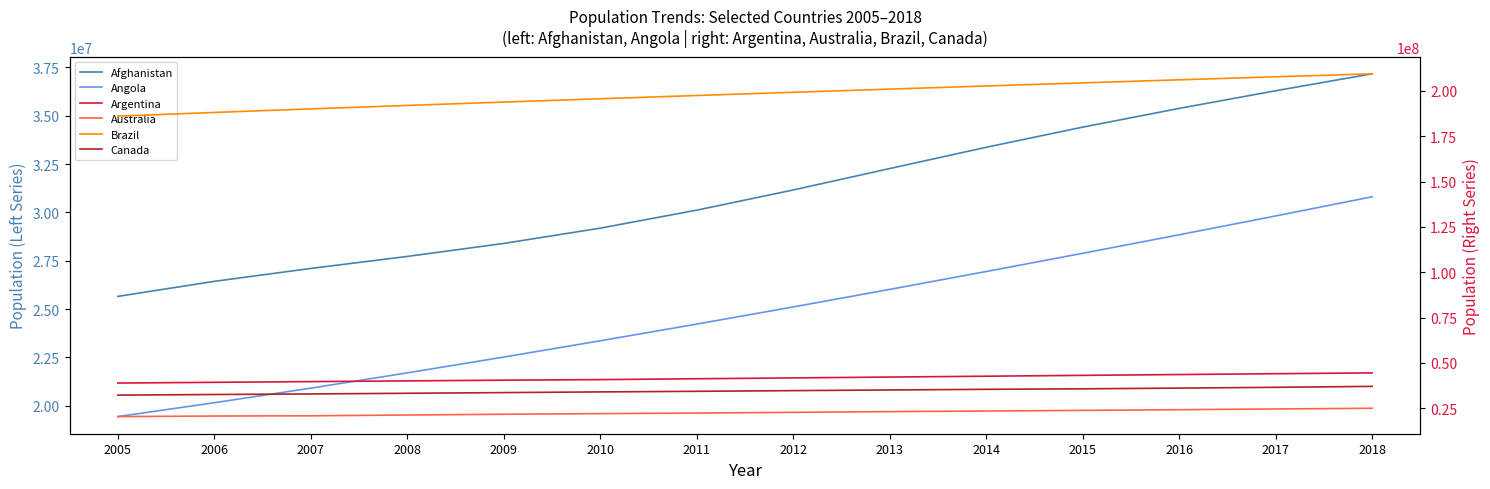

Is the value of Australia at 2006 greater than the value of Canada at 2017?

No